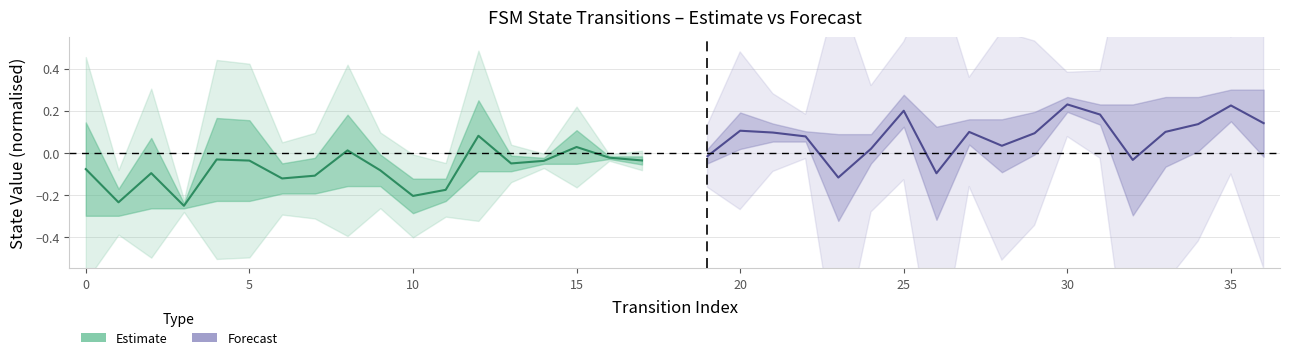

True or false: Estimate has more than 1 points higher than both neighbors.

True